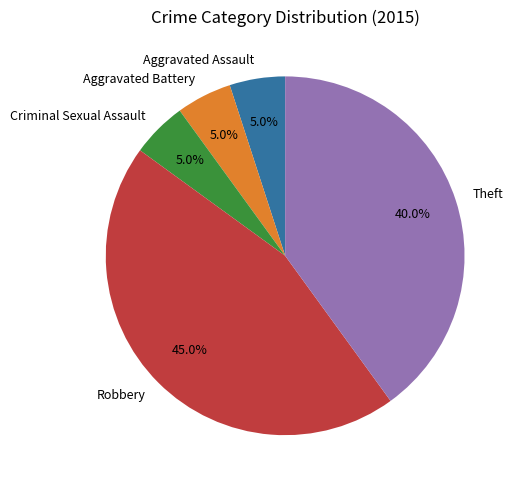

Combined, what portion of the pie is Aggravated Battery and Theft?

45.0%